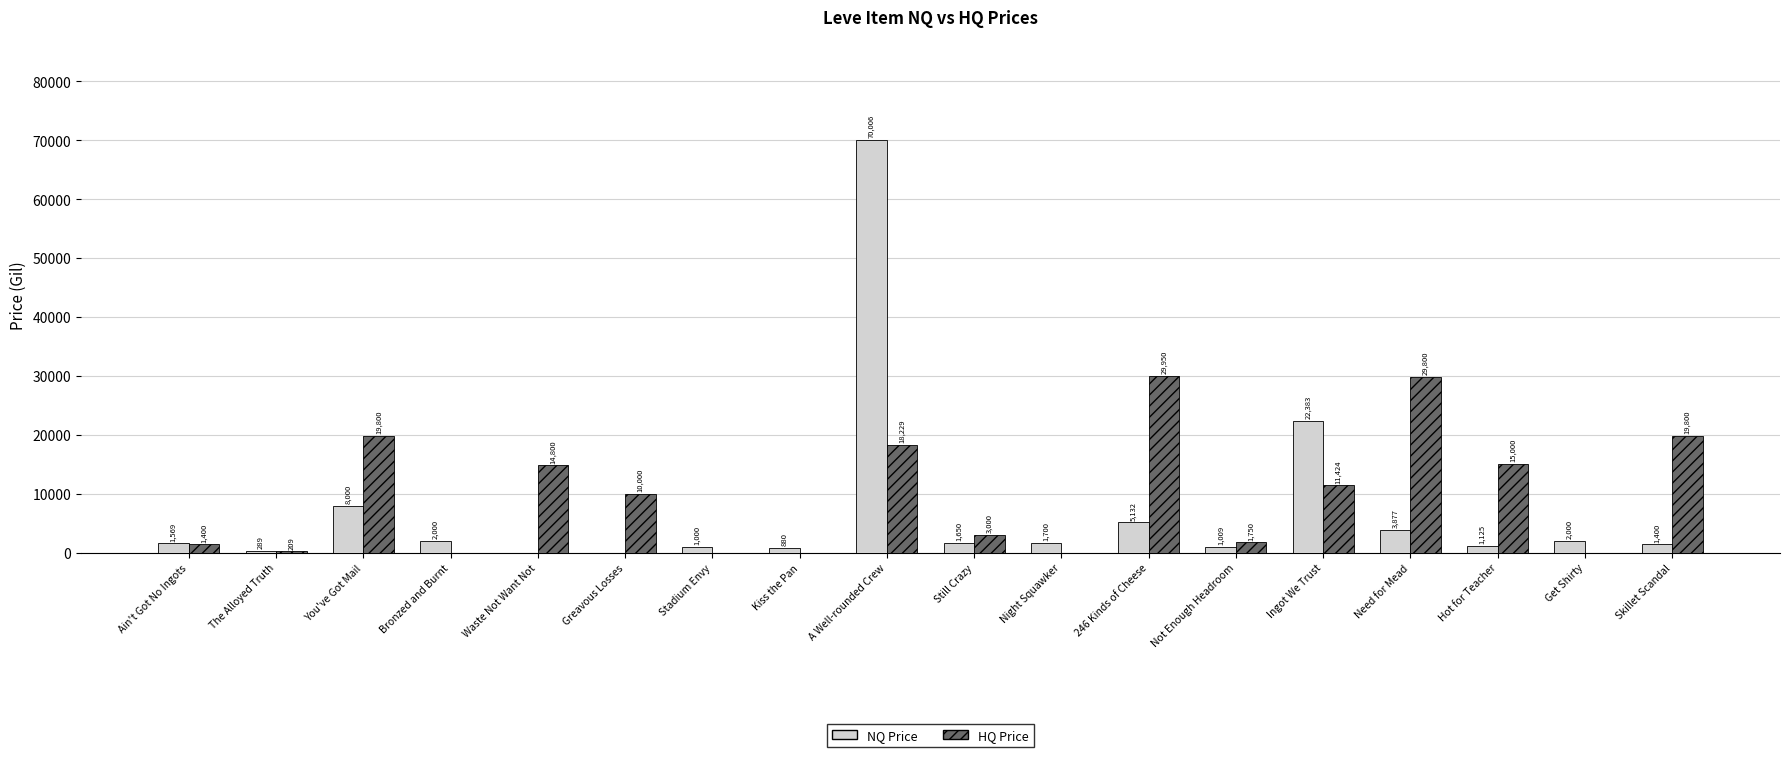

Read the HQ Price value at Still Crazy.

3000.0